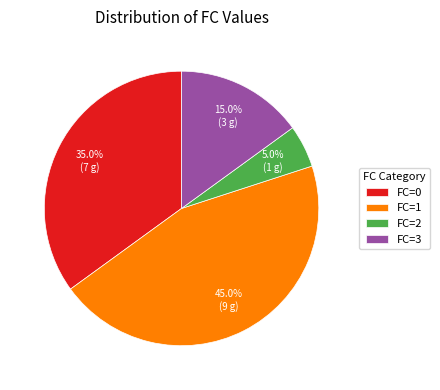

Does any single category account for the majority?

No